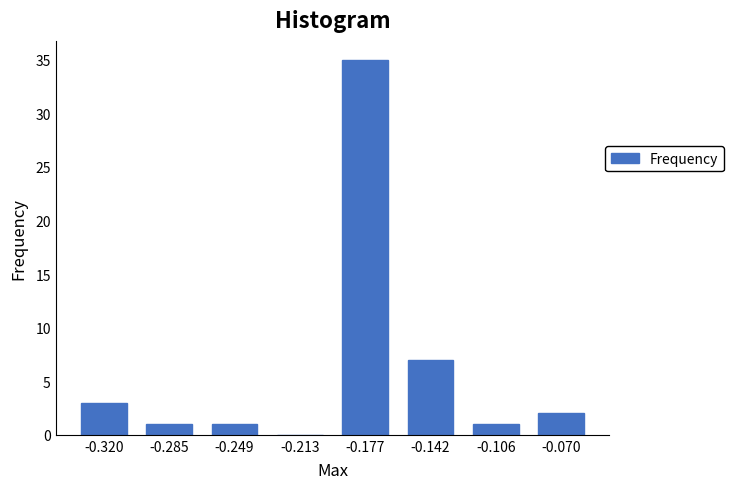

Reading left to right, transcribe all the data shown in this chart.

-0.320=3	-0.285=1	-0.249=1	-0.213=0	-0.177=35	-0.142=7	-0.106=1	-0.070=2